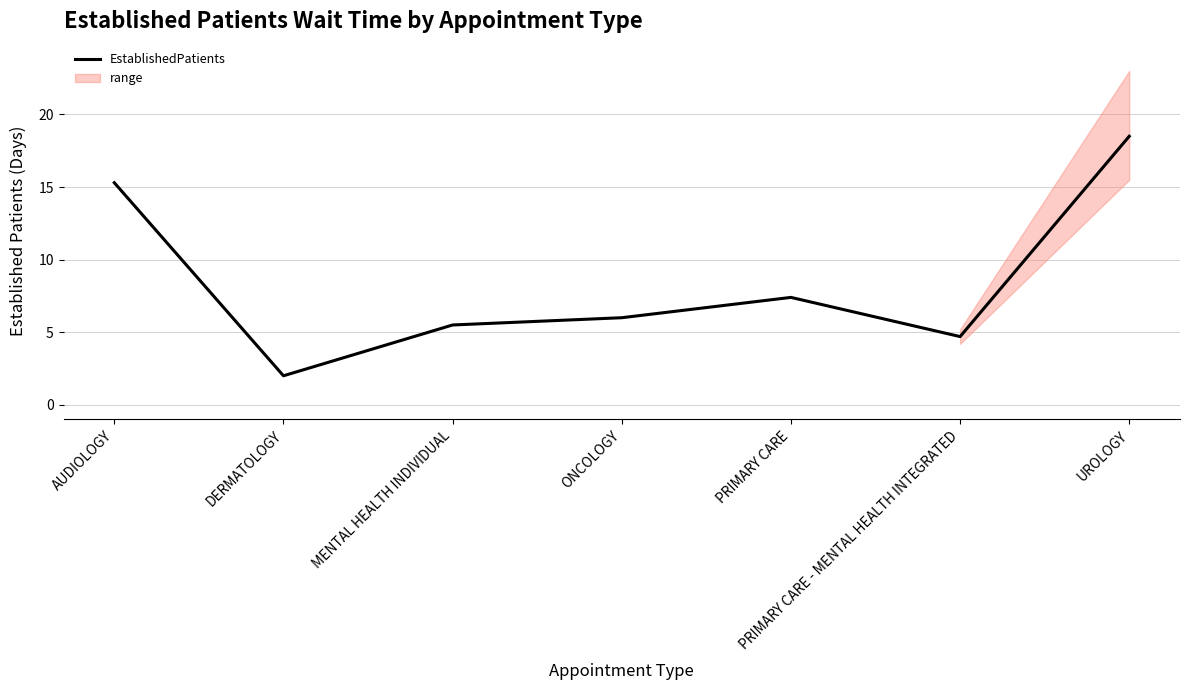

Approximately how many times larger is the value at MENTAL HEALTH INDIVIDUAL compared to AUDIOLOGY?

0.4